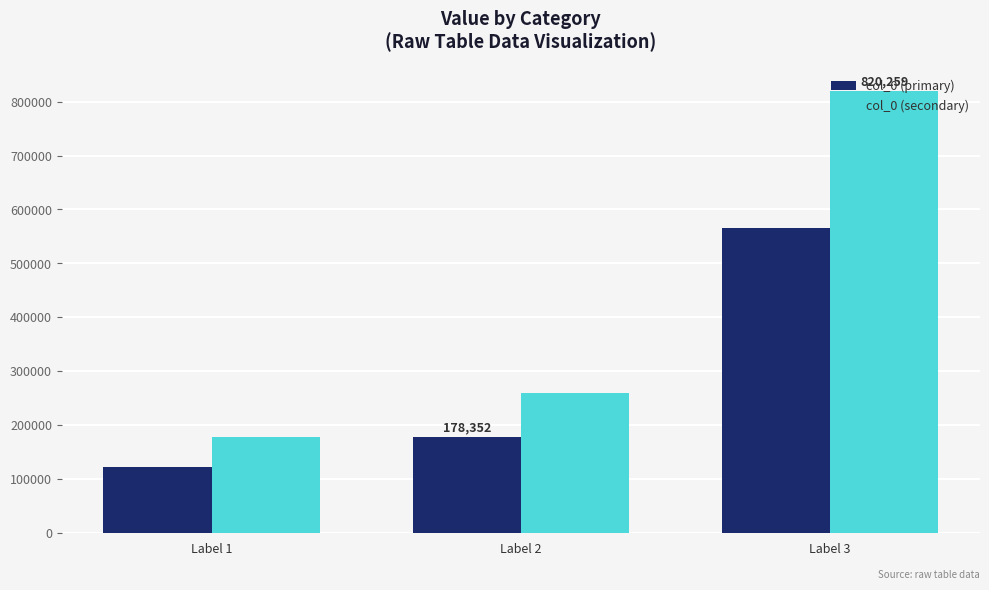

Which series has the widest spread of values?

col_0 (secondary)